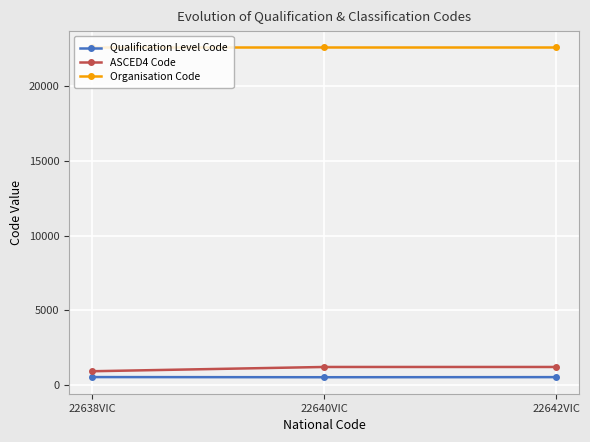

Is the value of Organisation Code at 22638VIC greater than the value of Qualification Level Code at 22642VIC?

Yes